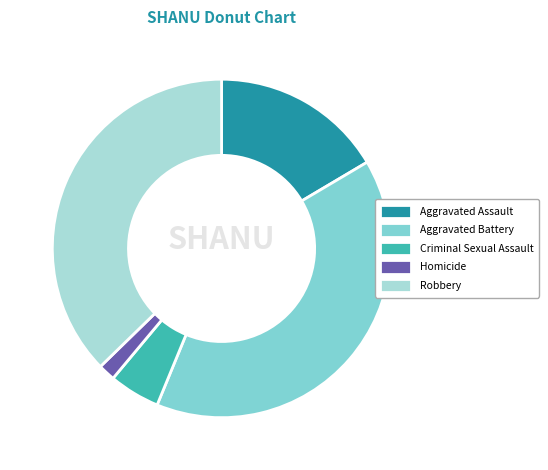

What is the largest slice in the pie chart?

Aggravated Battery